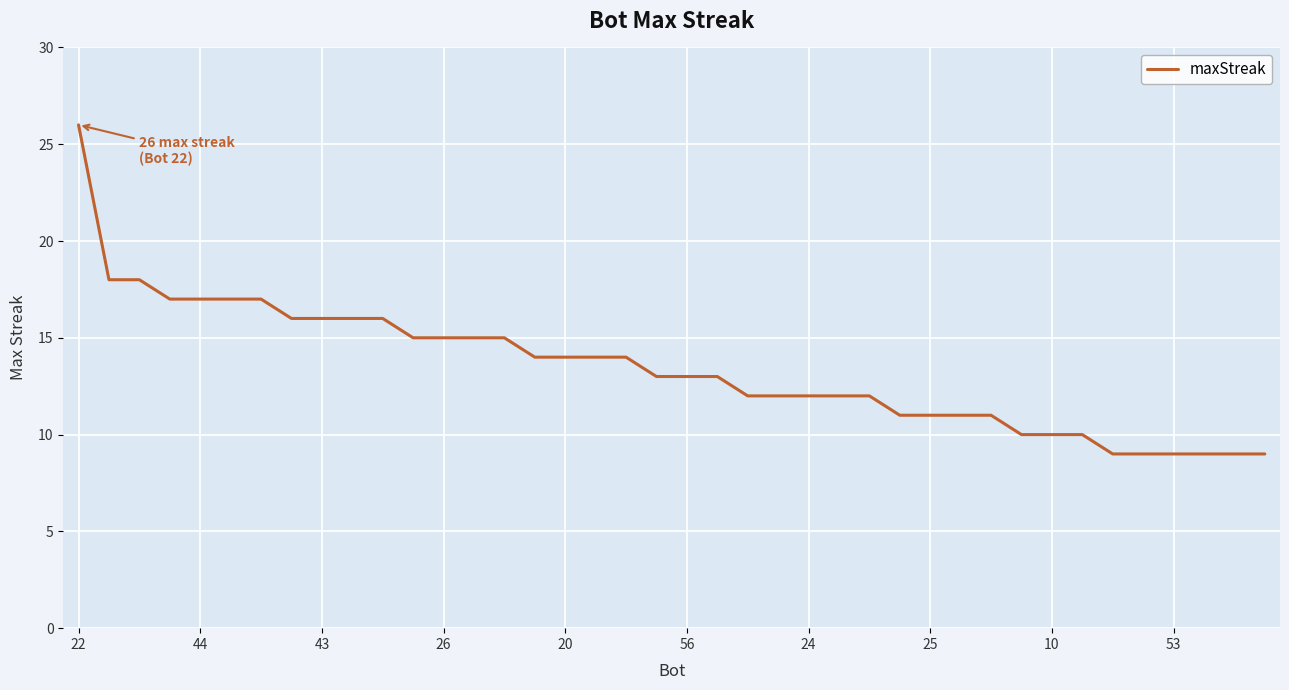

What is the difference between the maximum and minimum values?

17